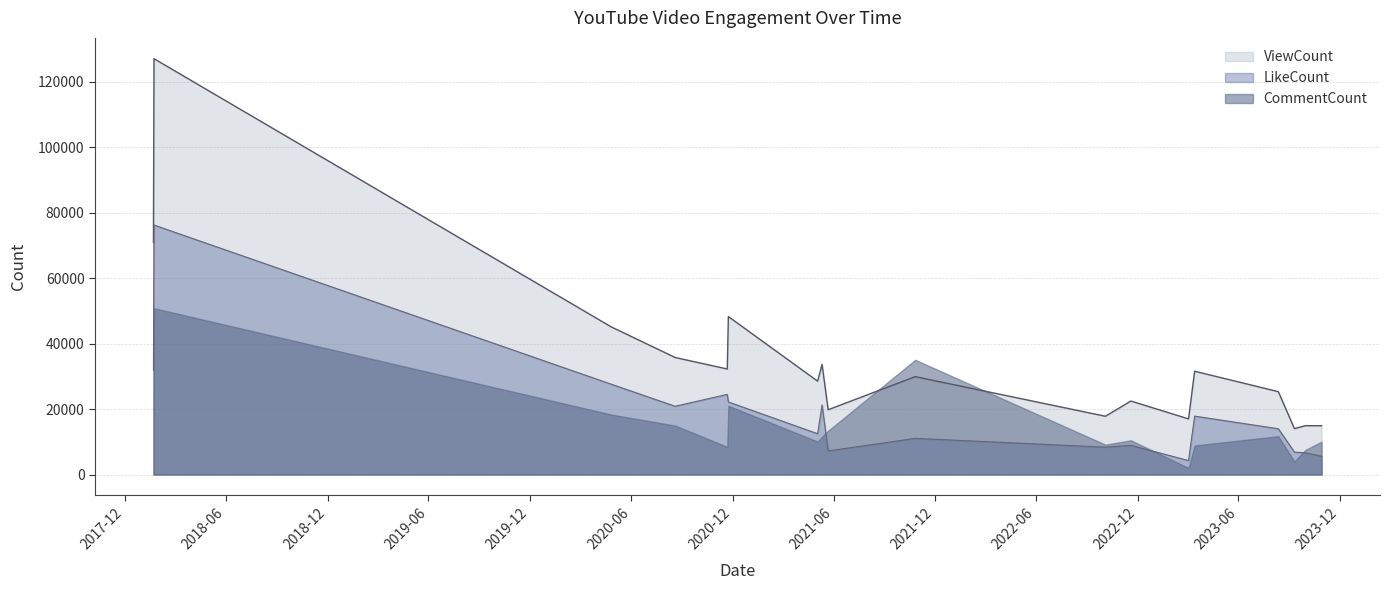

What is the difference between the highest and lowest values at 2023-09-10?

7173.5